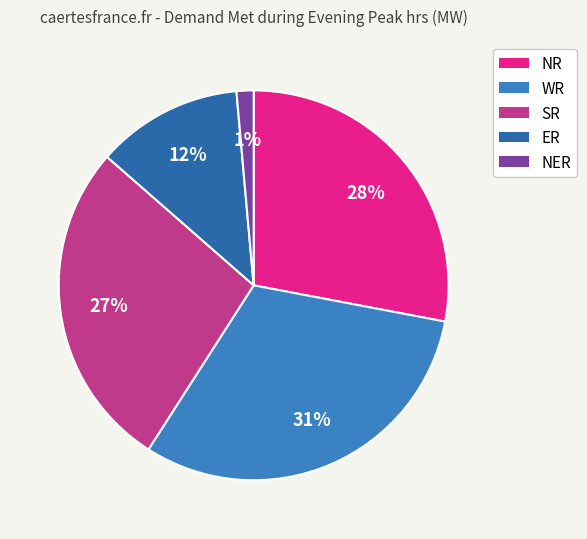

The WR slice represents 31% of the pie. True or false?

True